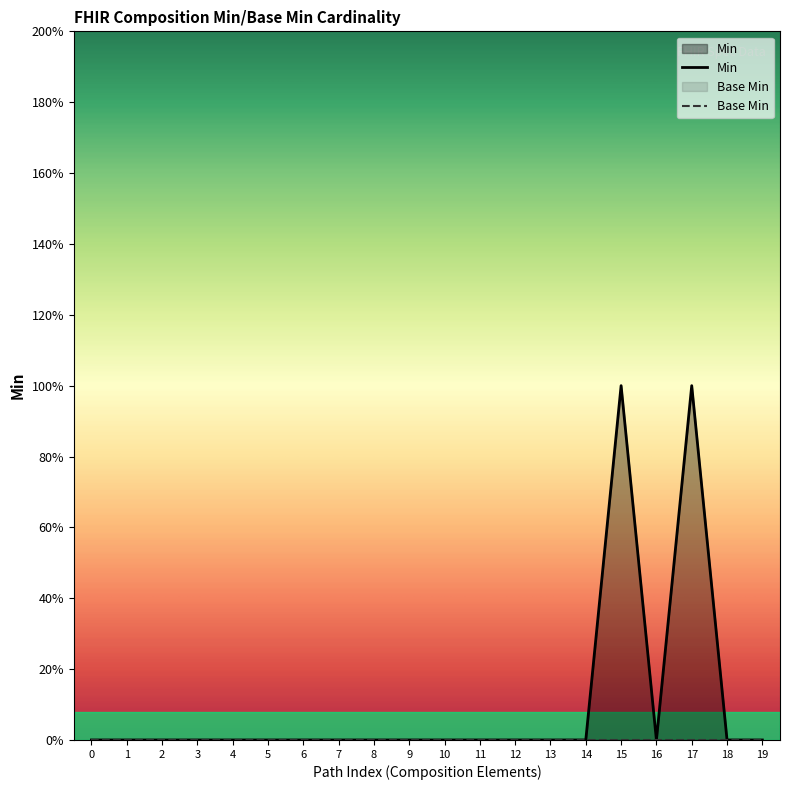

How many values are between 0 and 1?

20